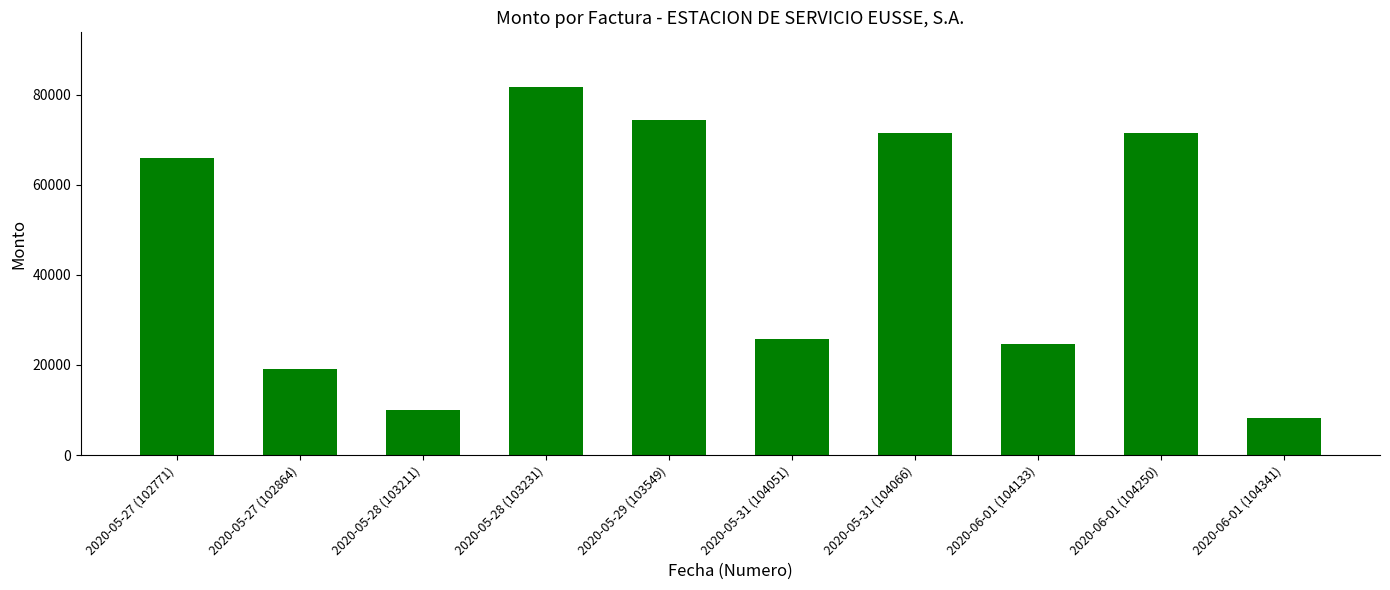

True or false: the data shows 71600 at 2020-06-01 (104250).

True